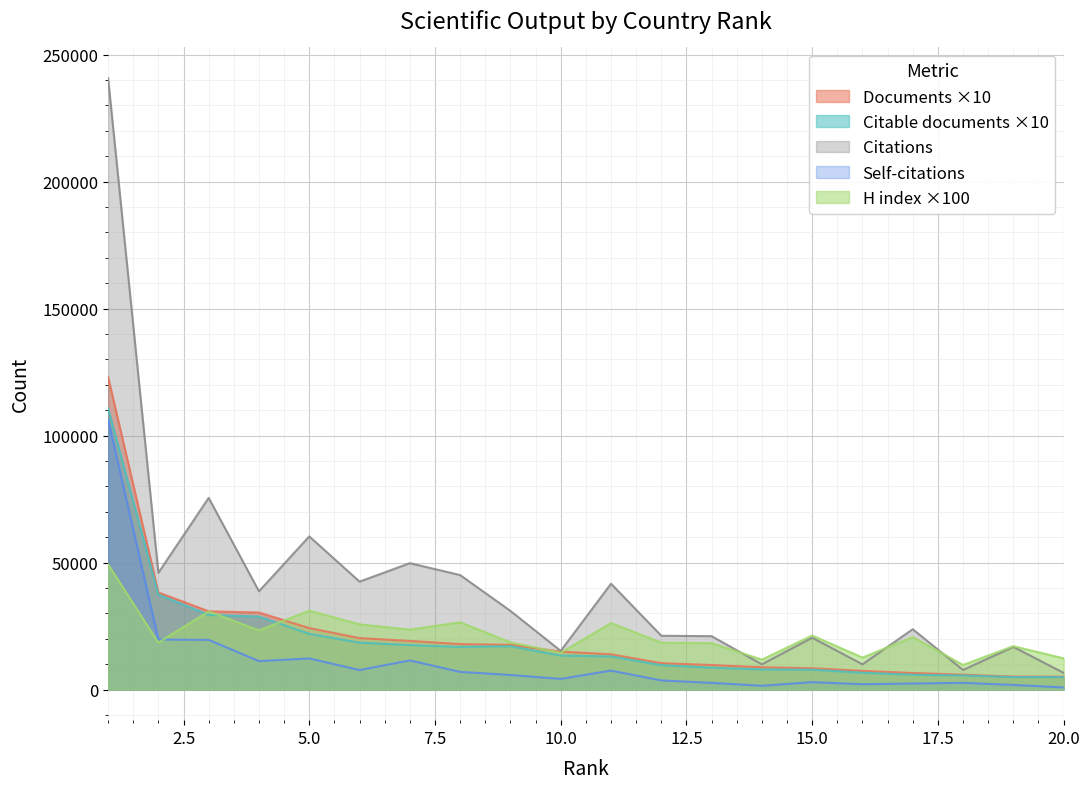

Where is Self-citations nearest to the value 53602?

2